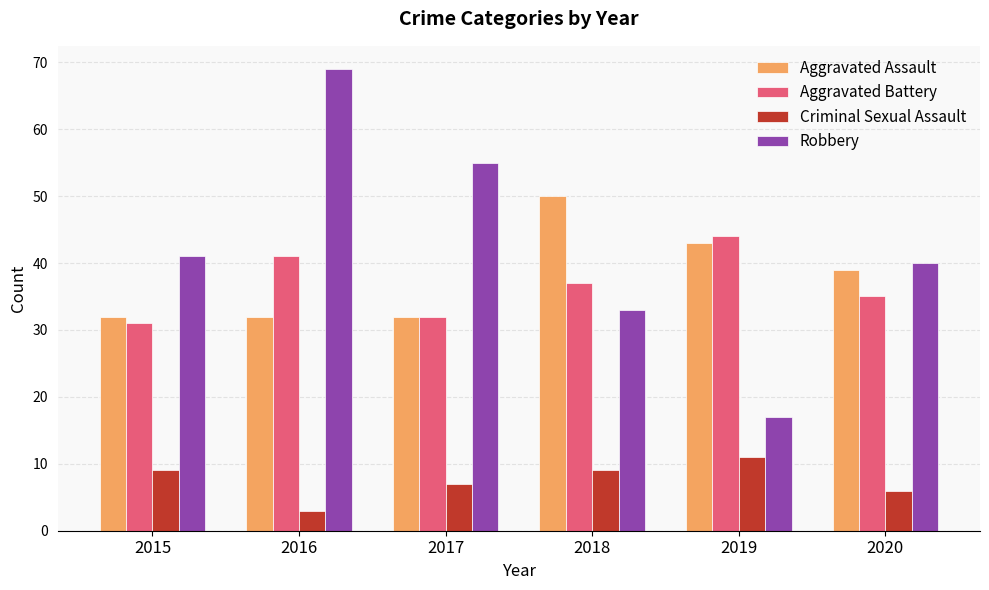

Between 2019 and 2020, which series saw the biggest shift?

Robbery